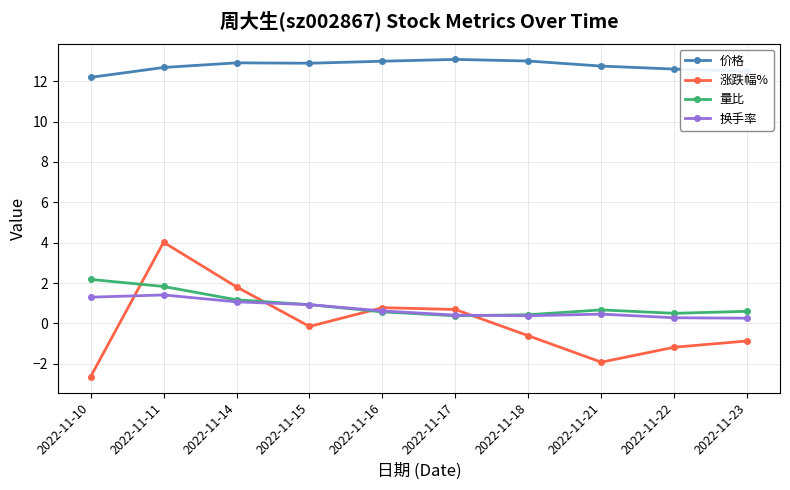

What are all the series names shown in the legend?

价格, 涨跌幅%, 量比, 换手率